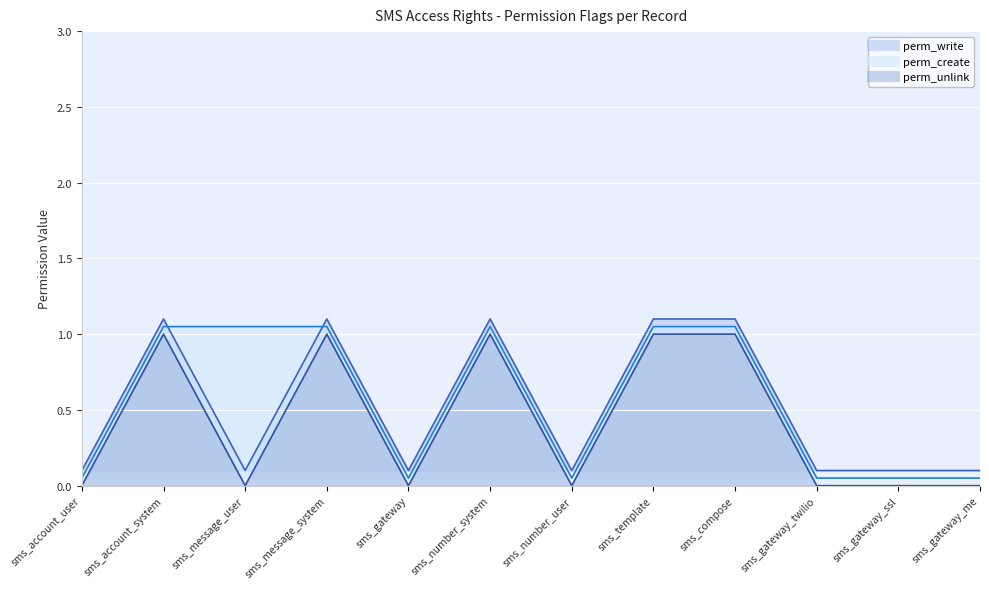

Where is perm_create line nearest to the value 0?

sms_account_user